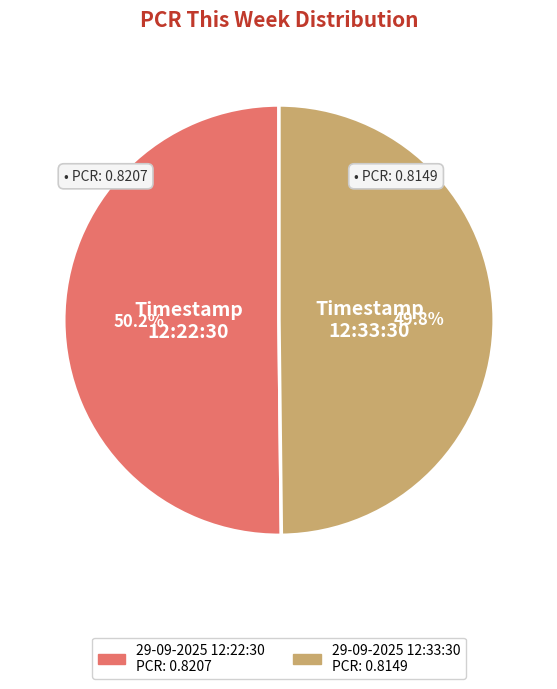

How many slices are in this pie chart?

2